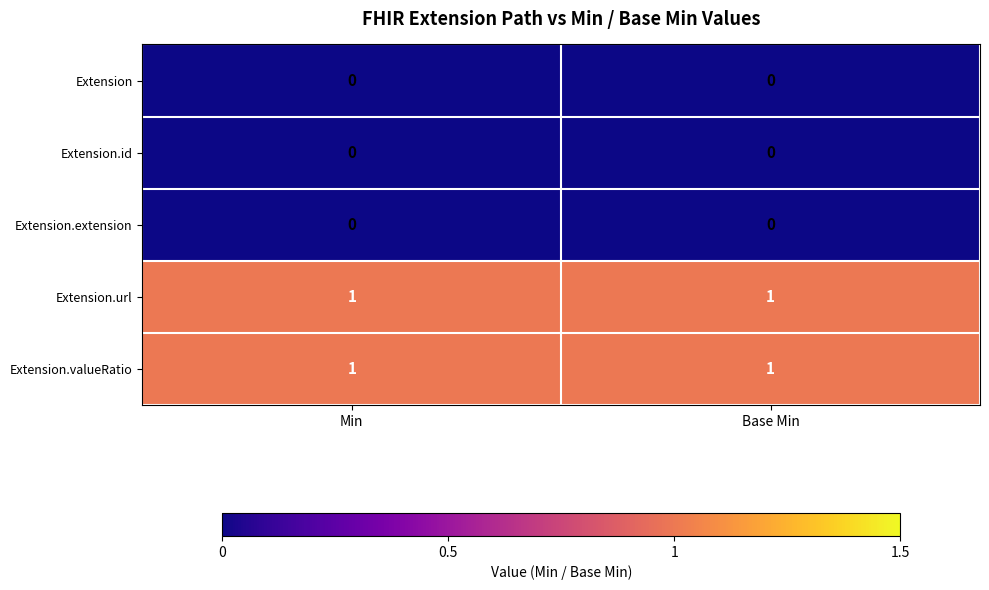

Reading left to right, extract all data points from this chart.

Extension: 0	0
Extension.id: 0	0
Extension.extension: 0	0
Extension.url: 1	1
Extension.valueRatio: 1	1